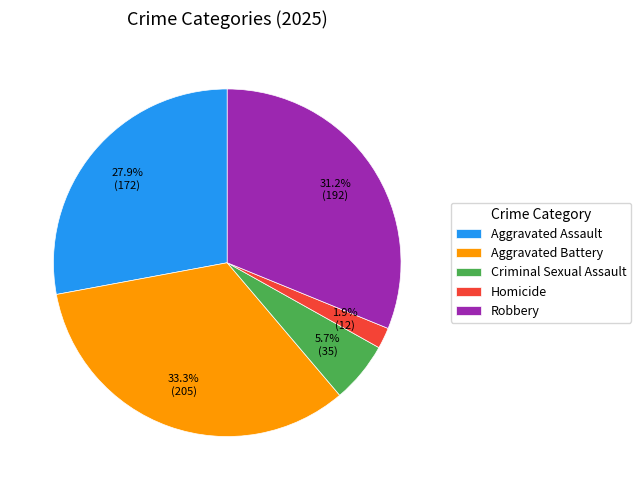

What is the ratio of the value at Aggravated Assault to the value at Robbery?

0.9